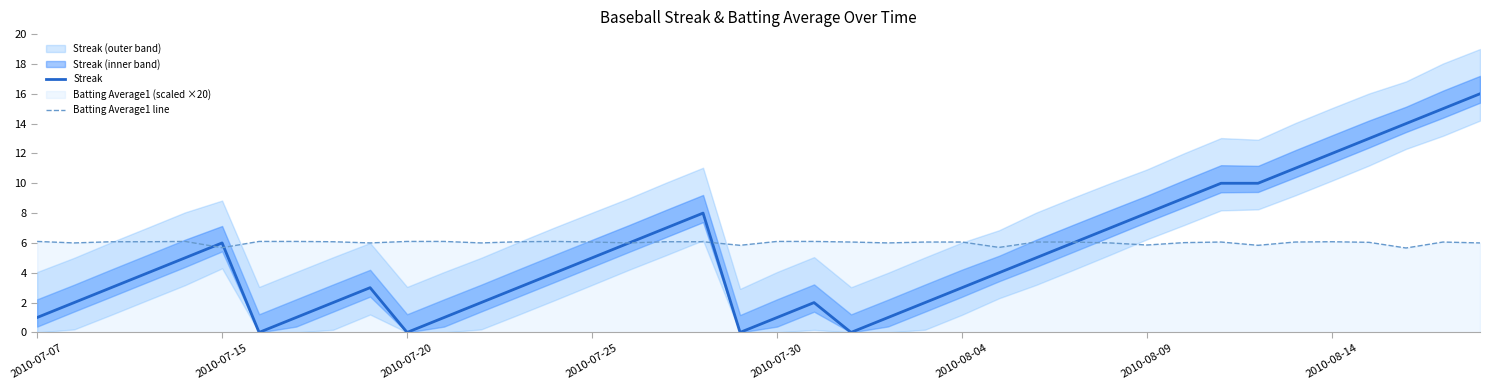

What are all the series names shown in the legend?

Streak, Batting Average1 line